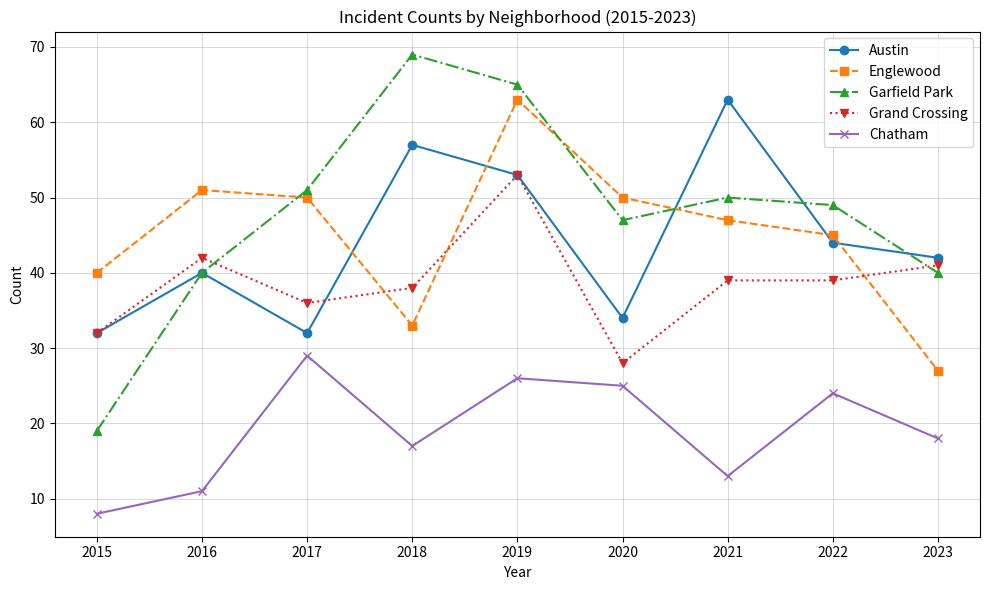

Where does the Englewood series first go above 47?

2016